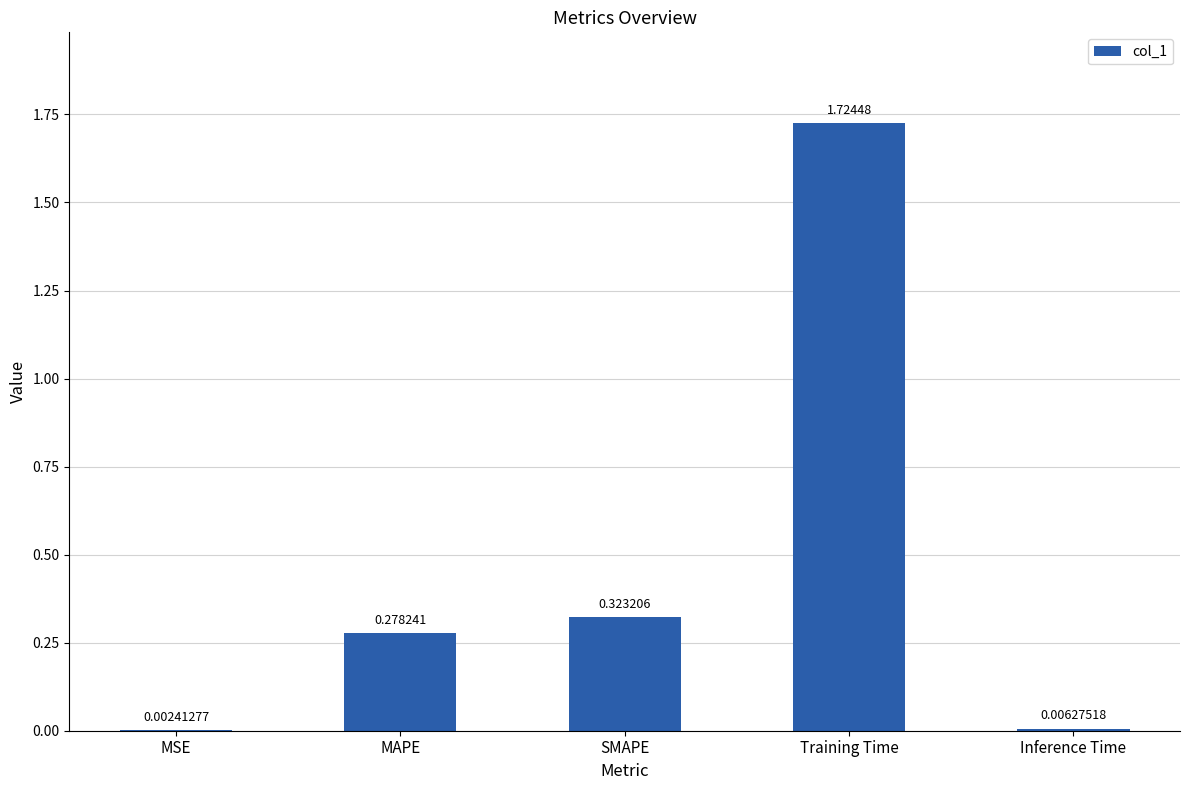

What is the change in value from MSE to Training Time?

+1.7